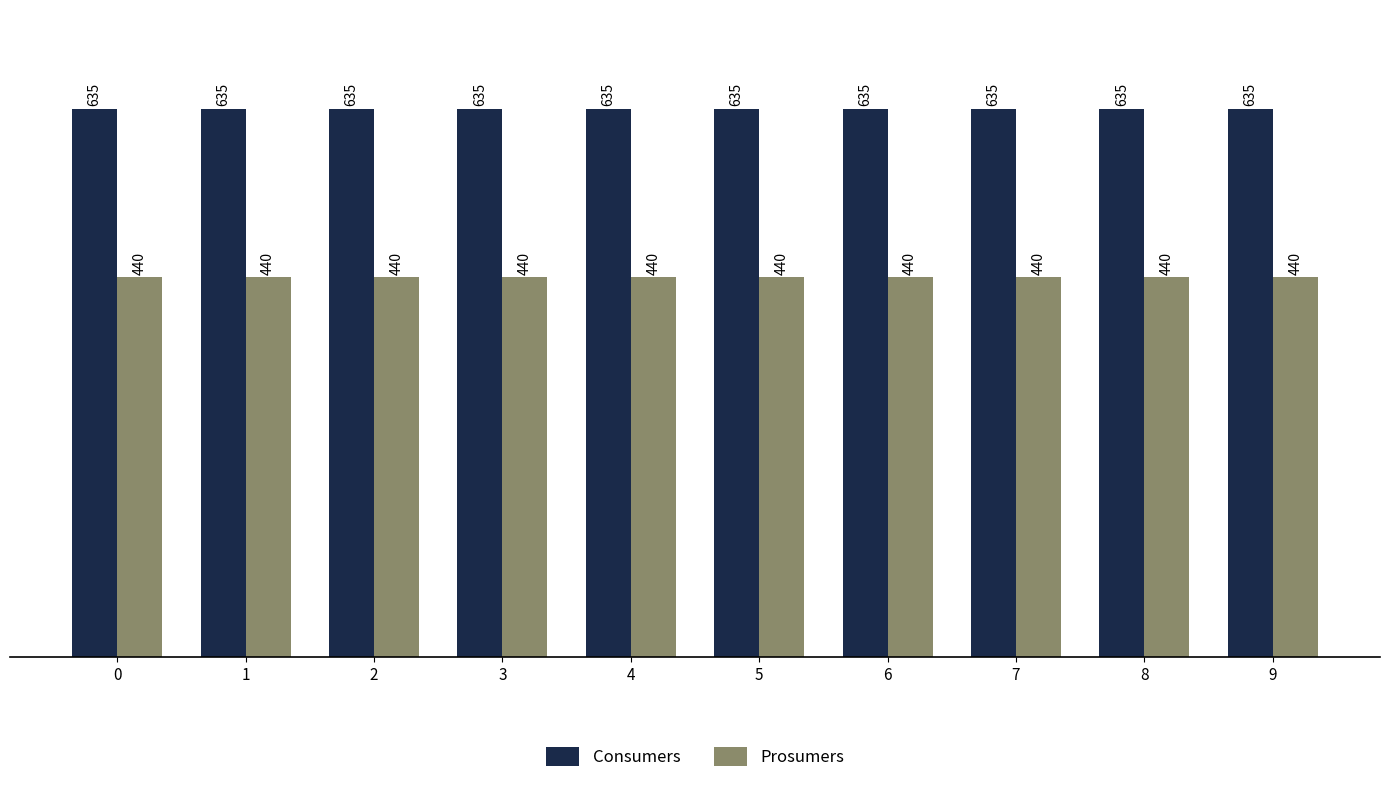

Does the chart contain any negative values?

No